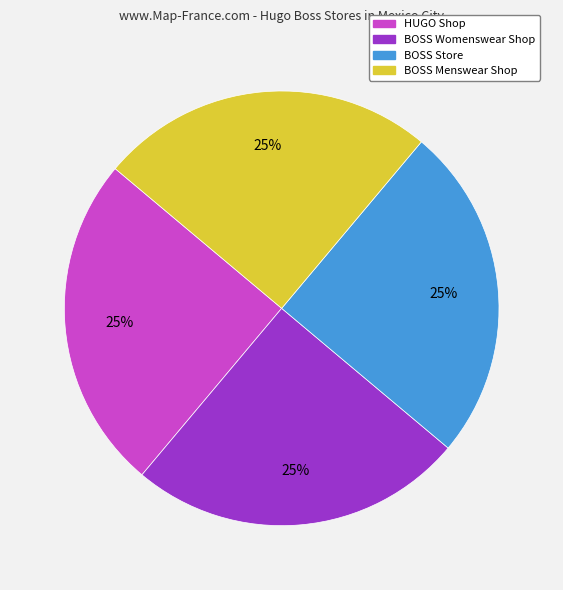

The BOSS Store slice represents 16% of the pie. True or false?

False